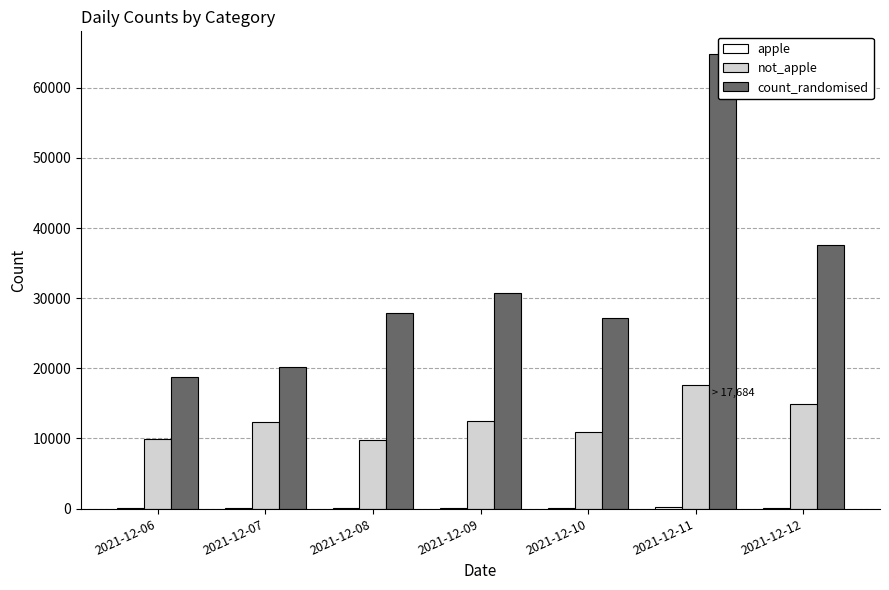

At how many categories does at least one series exceed 40268?

1